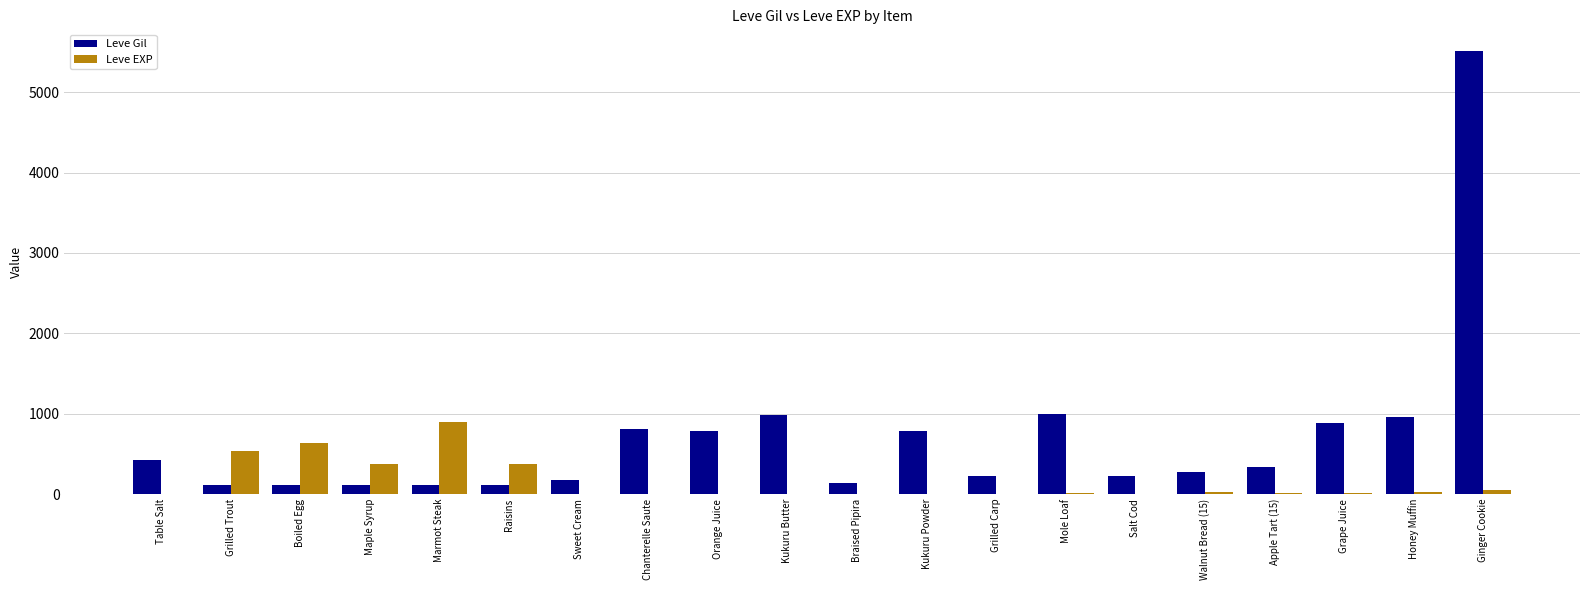

The Leve Gil series shows 308 at Mole Loaf. True or false?

False